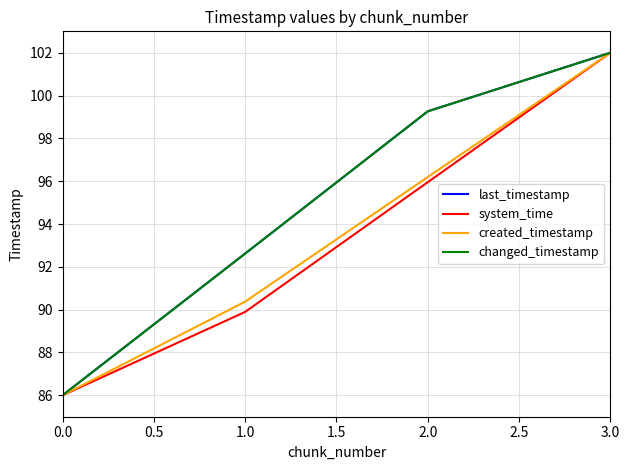

Does the chart display data point markers on the line(s)?

No